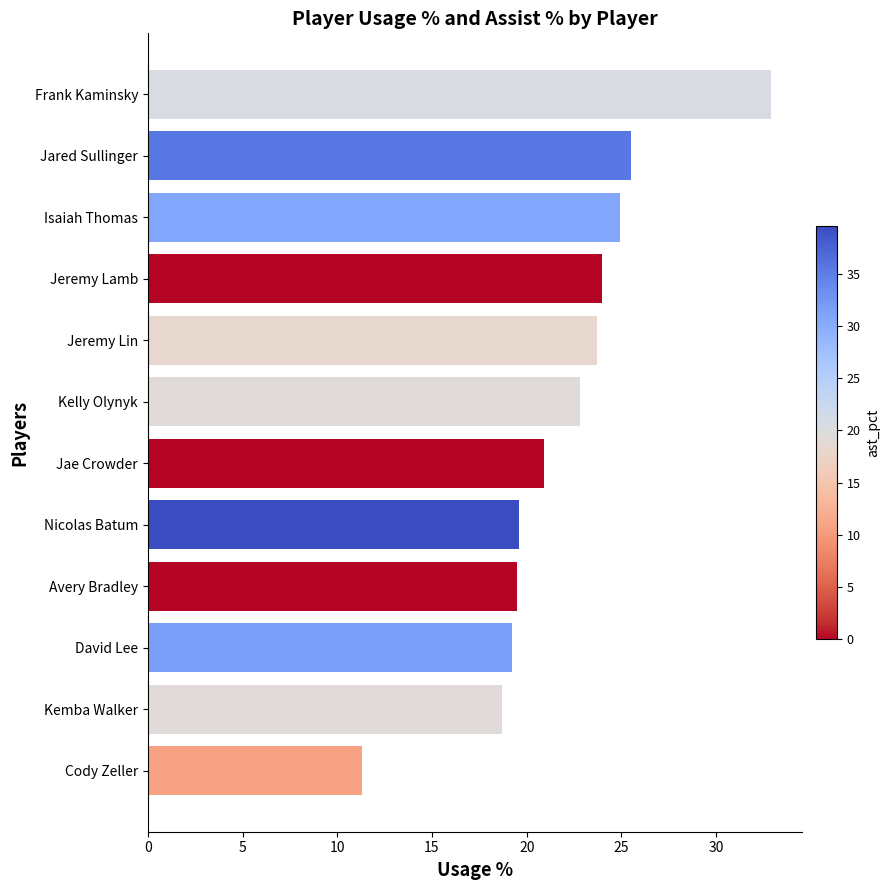

Which has a higher value, Jae Crowder or Kemba Walker?

Jae Crowder